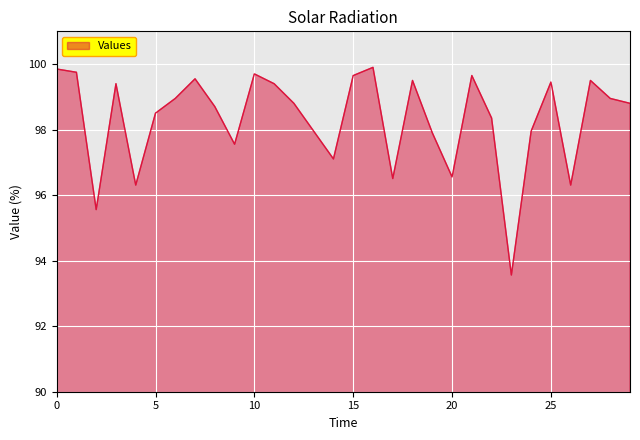

What is the maximum value shown in the chart?

99.9